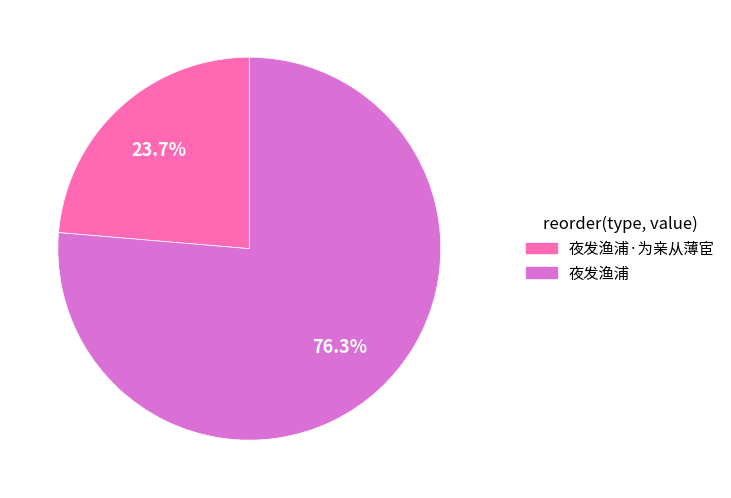

Does any single category account for the majority?

Yes